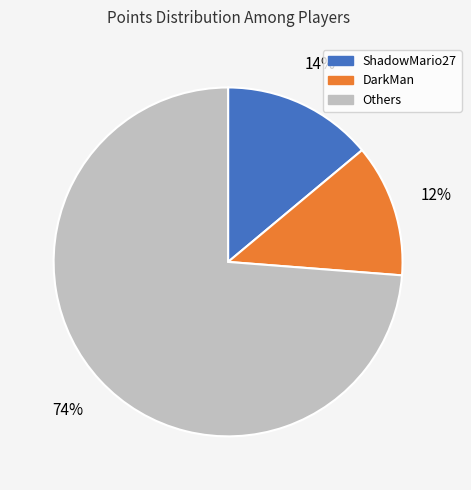

To the nearest percent, what is the average slice percentage?

33%